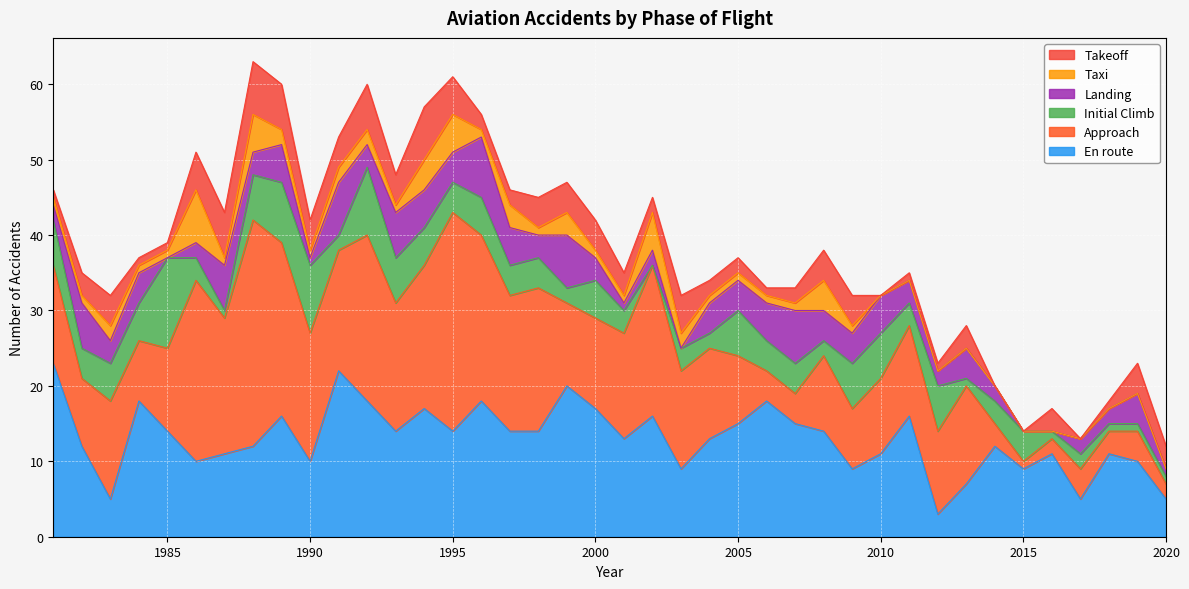

What is the total value across all series at 1983?

32